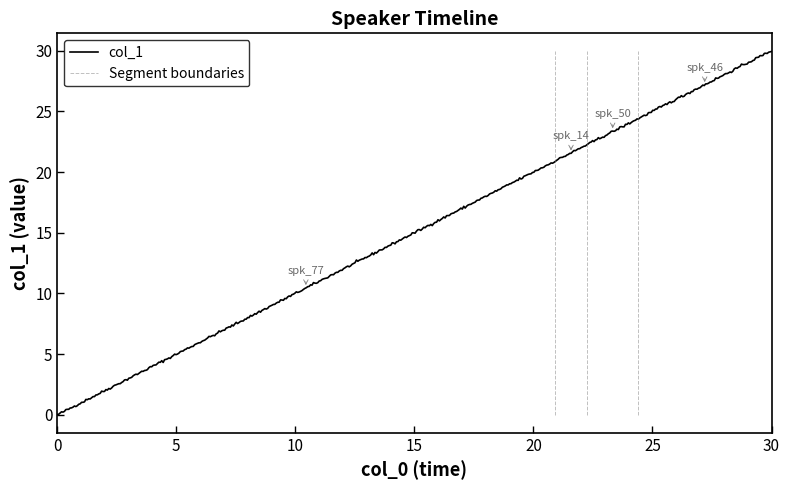

At which category does the chart reach its peak across all series?

30.0